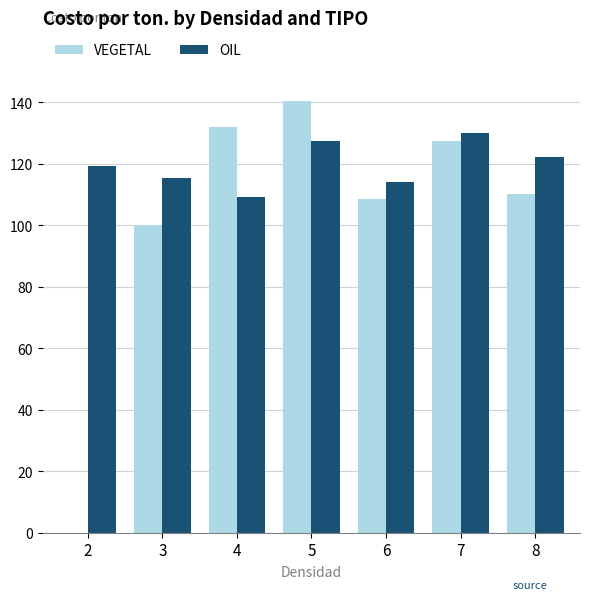

Which series has the largest range (max minus min)?

VEGETAL